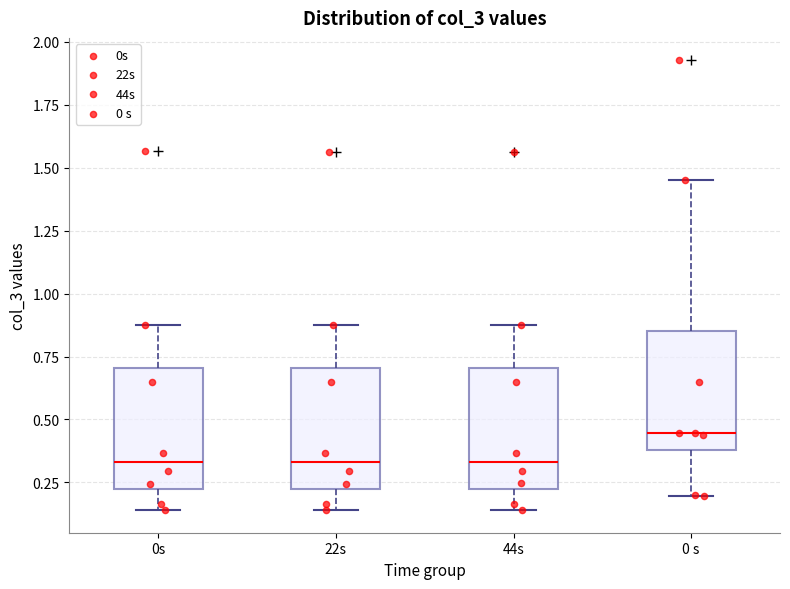

Reading left to right, read every box against the y-axis: the position of its median line, the range the box covers, and the ends of its whiskers. The values are not printed on the chart, so give them approximately, as read against the axis.

0s: median 0.35, box 0.20 to 0.70, whiskers 0.15 to 0.90
22s: median 0.35, box 0.20 to 0.70, whiskers 0.15 to 0.90
44s: median 0.35, box 0.25 to 0.70, whiskers 0.15 to 0.90
0 s: median 0.45, box 0.40 to 0.85, whiskers 0.20 to 1.45